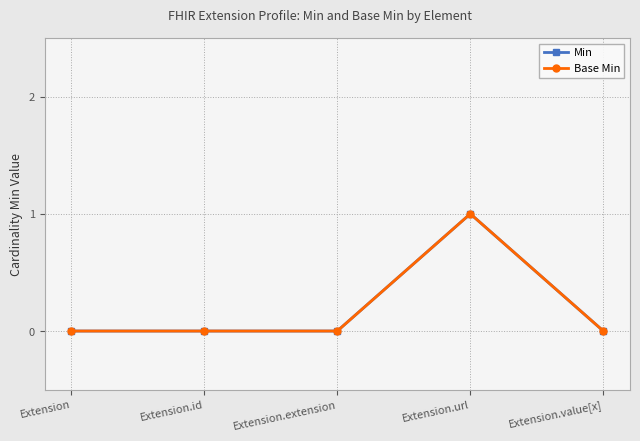

Does the chart have visible grid lines?

Yes